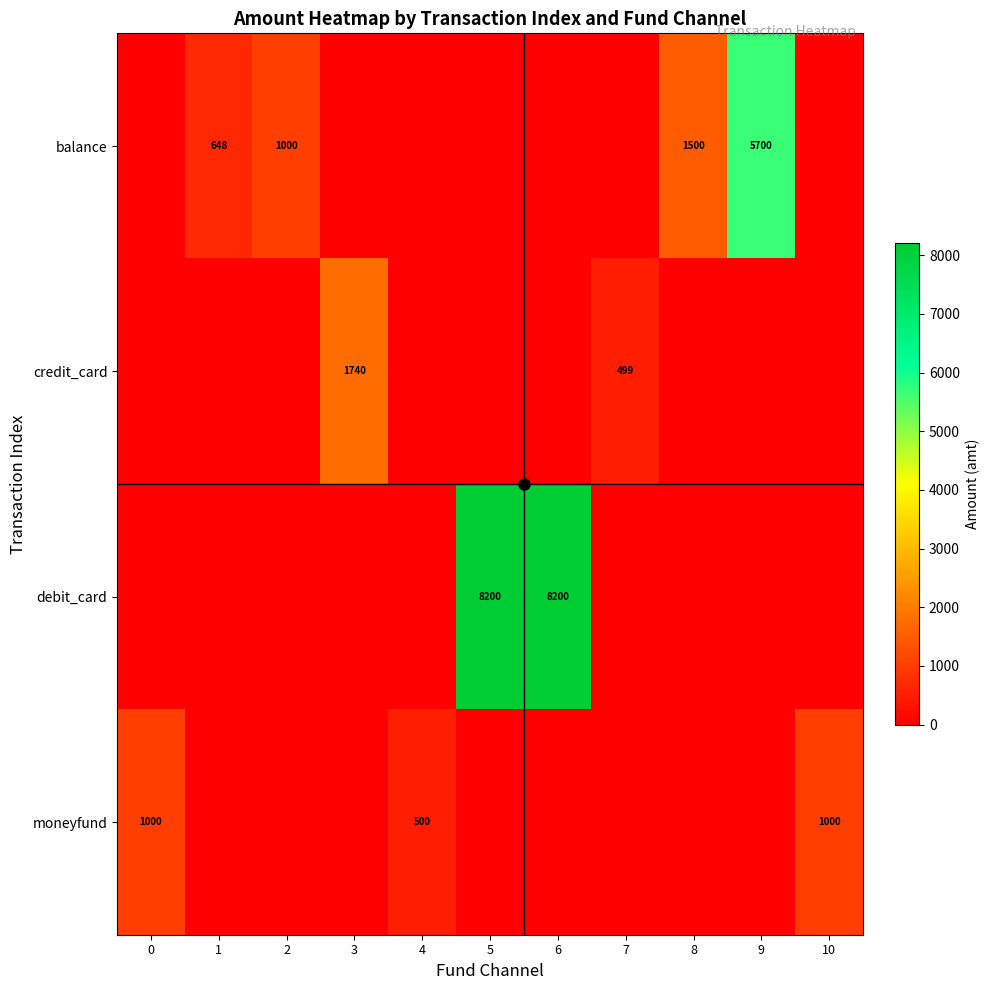

List the labels in order of moneyfund value, largest first.

0, 10, 4, 1, 2, 3, 5, 6, 7, 8, 9